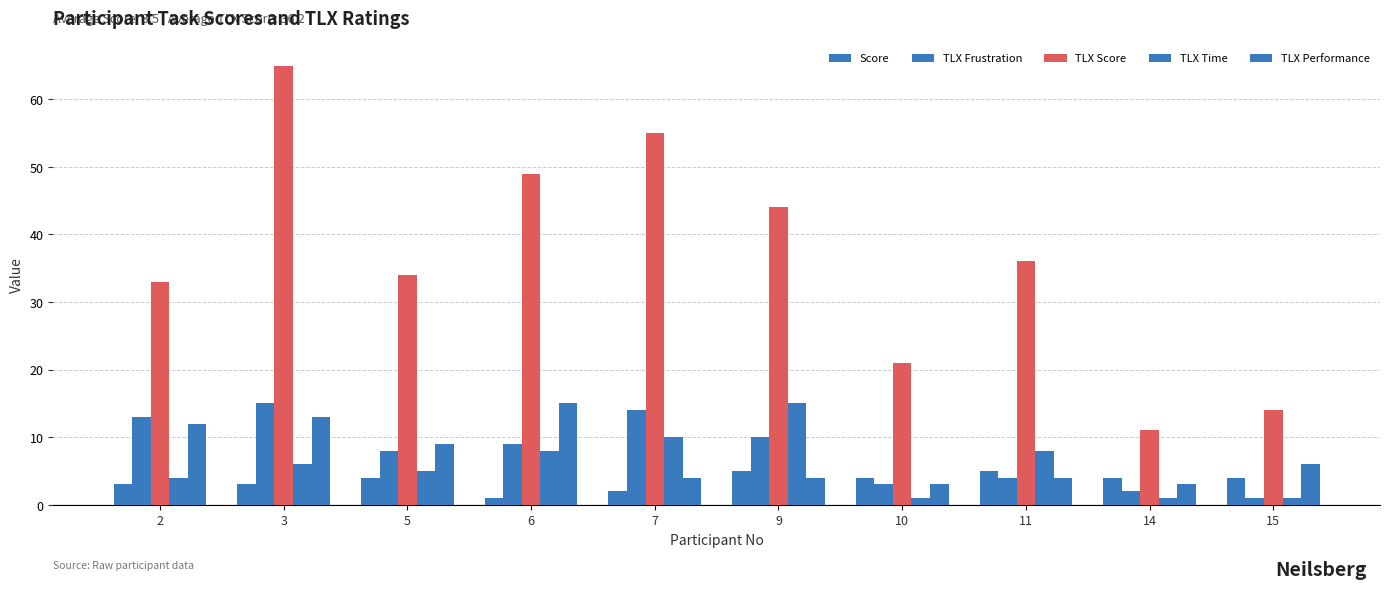

True or false: TLX Frustration has a value of 15 at 3.

True